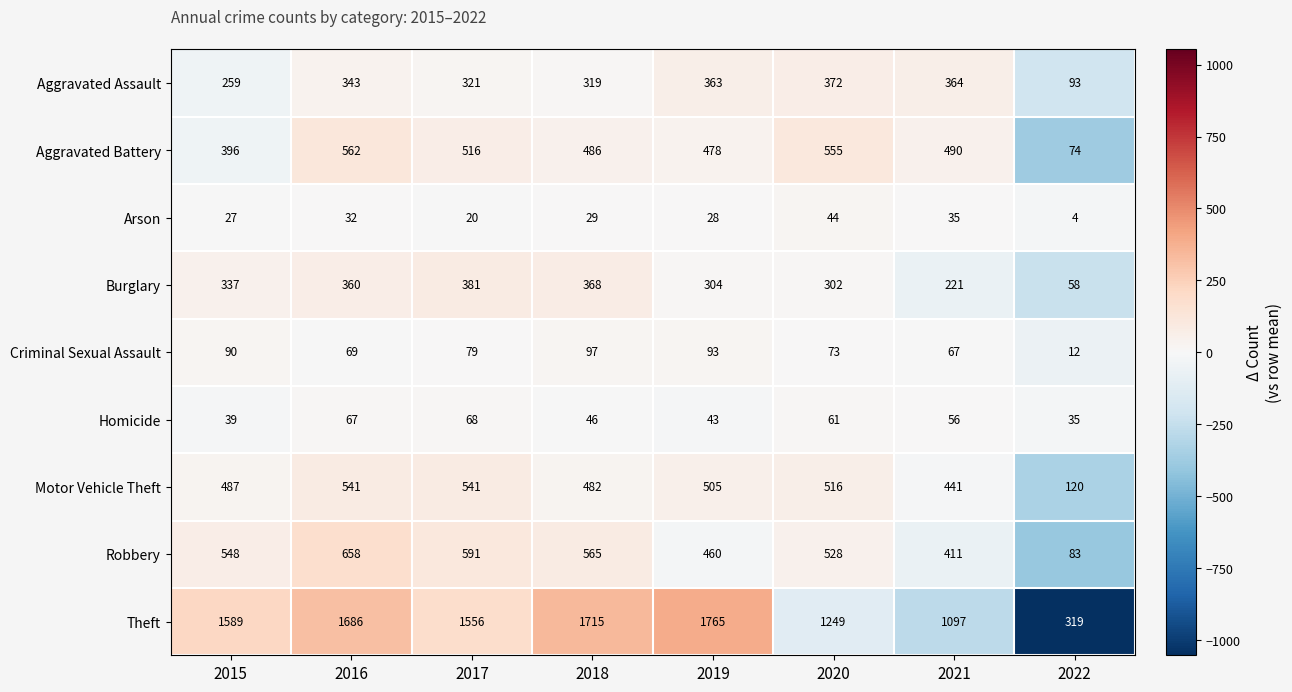

What is the sum of all Criminal Sexual Assault values?

580